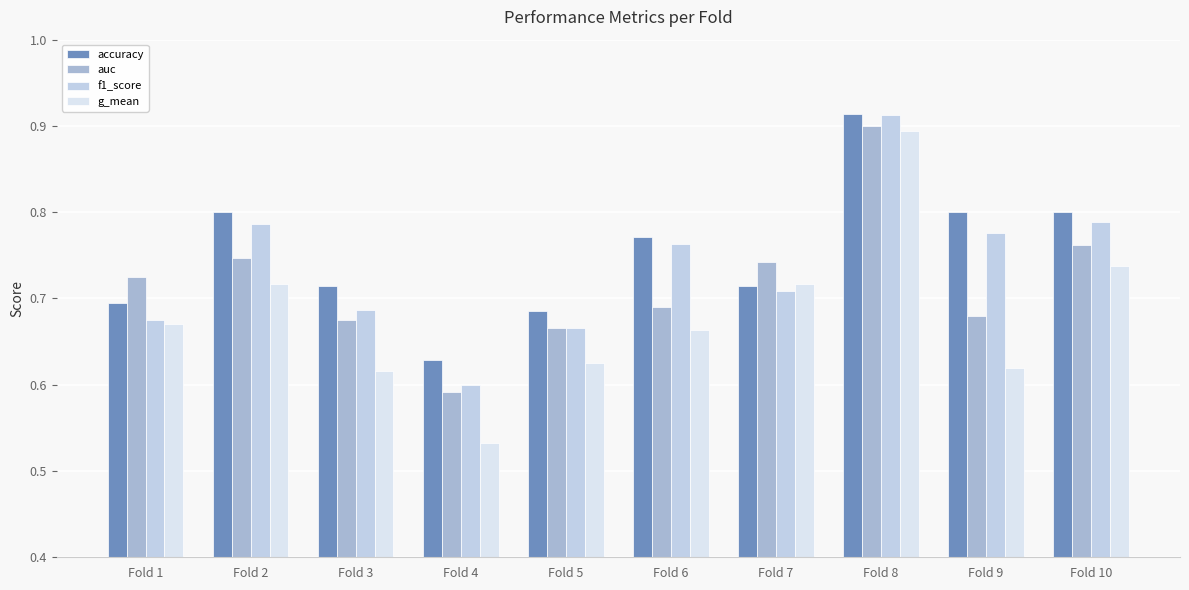

What is the value of the auc bar at the 4th from the left?

0.6